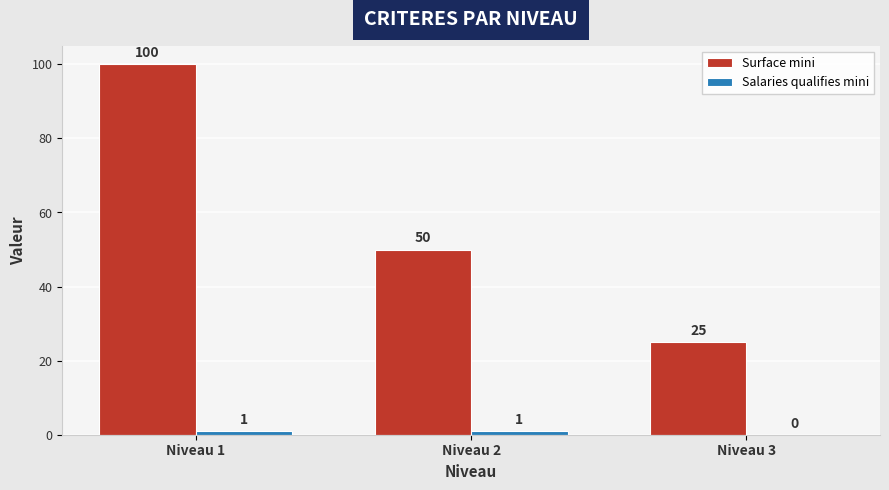

How many Surface mini values are between 25 and 100?

3